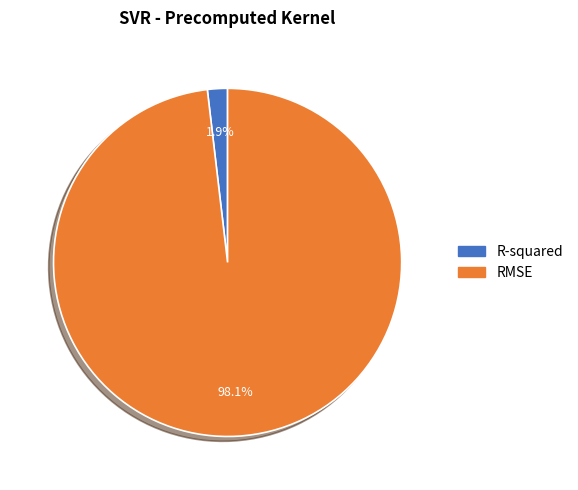

Which slice is the smallest?

R-squared